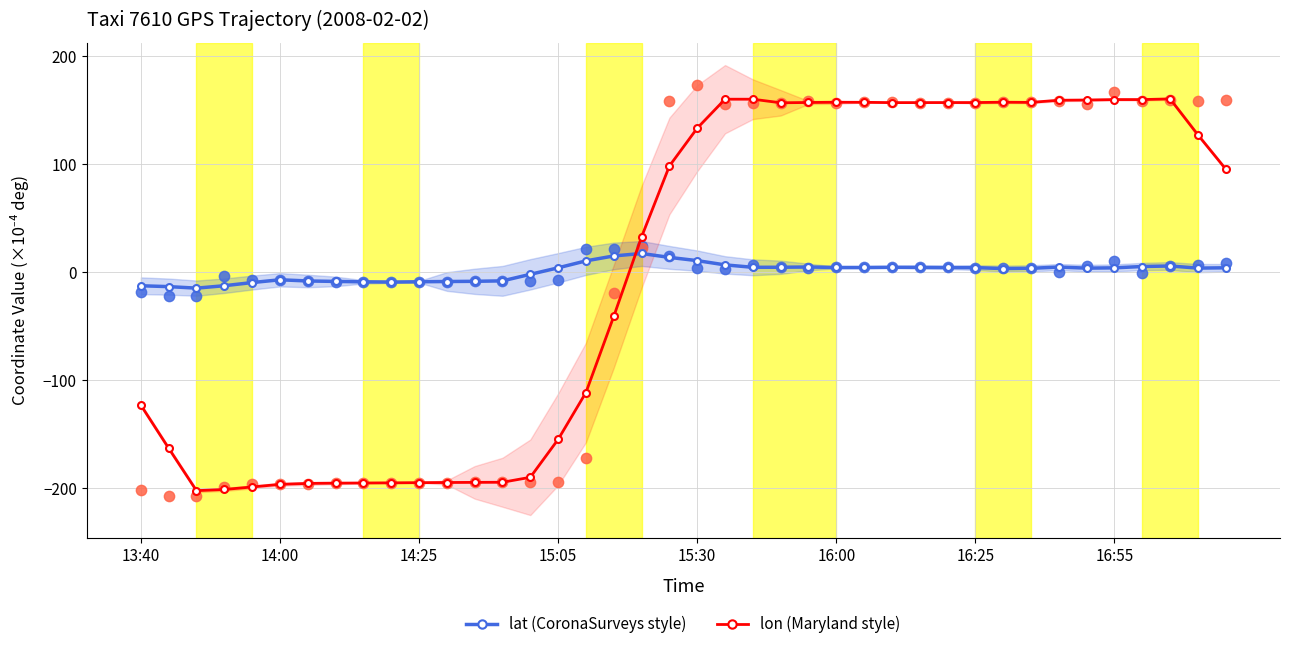

At how many categories does at least one series exceed -200?

40